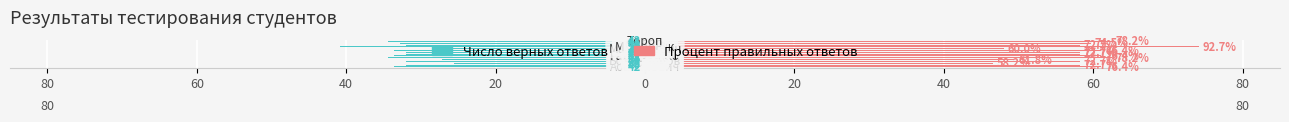

The Число верных ответов series shows -10.2 at 20. True or false?

False